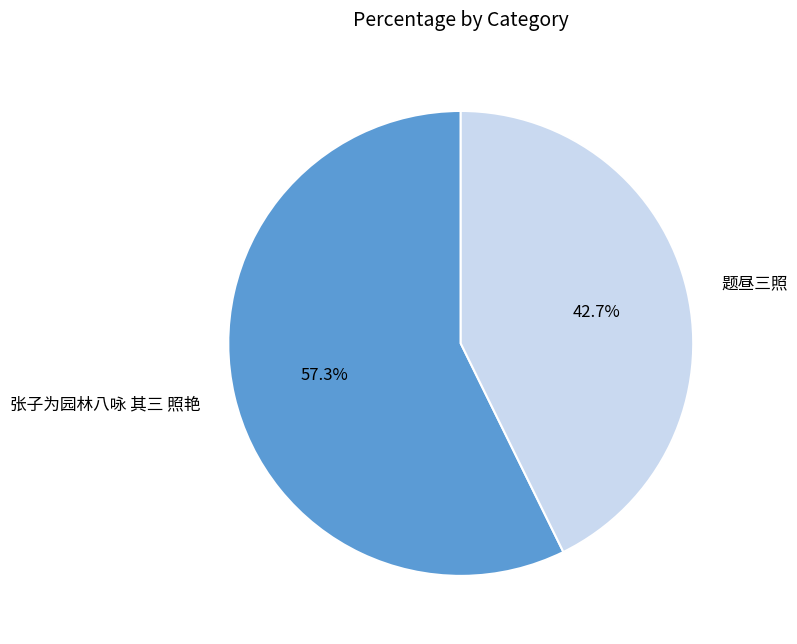

What is the majority slice?

张子为园林八咏 其三 照艳